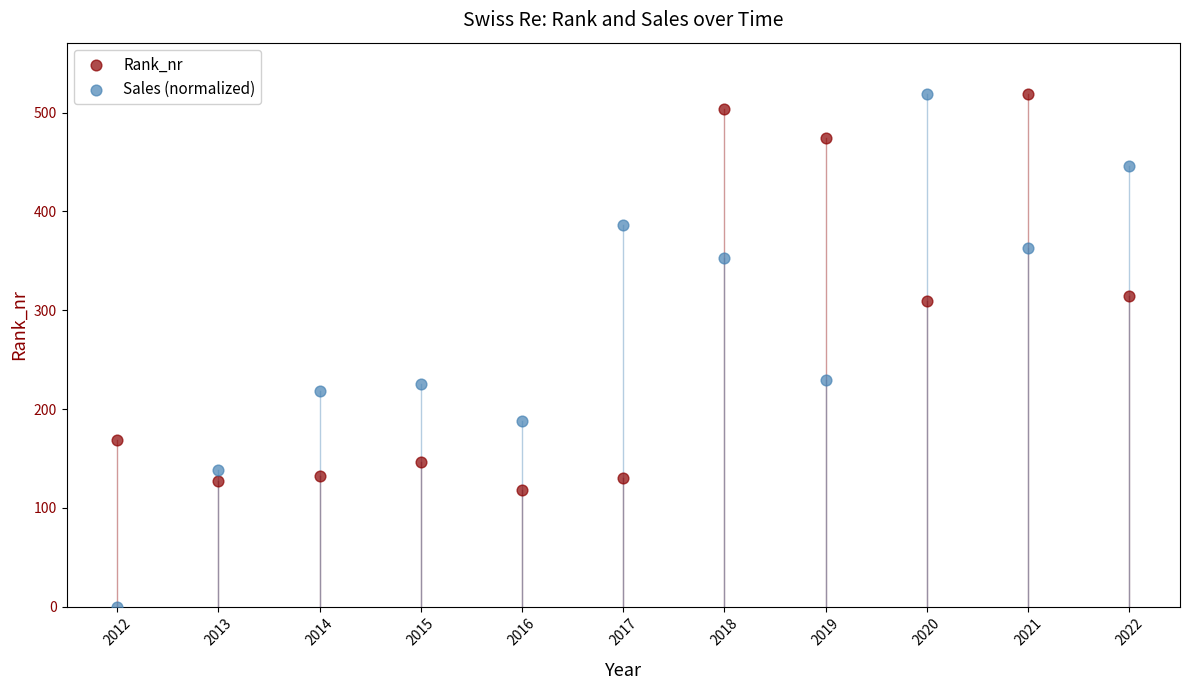

What are all the series names shown in the legend?

Rank_nr, Sales (normalized)